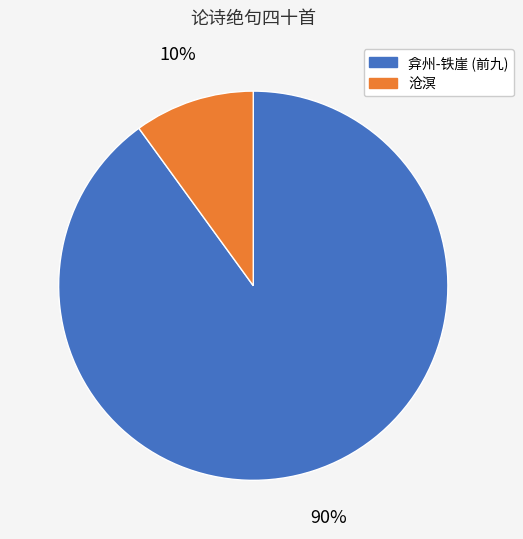

How many segments does this pie chart have?

2